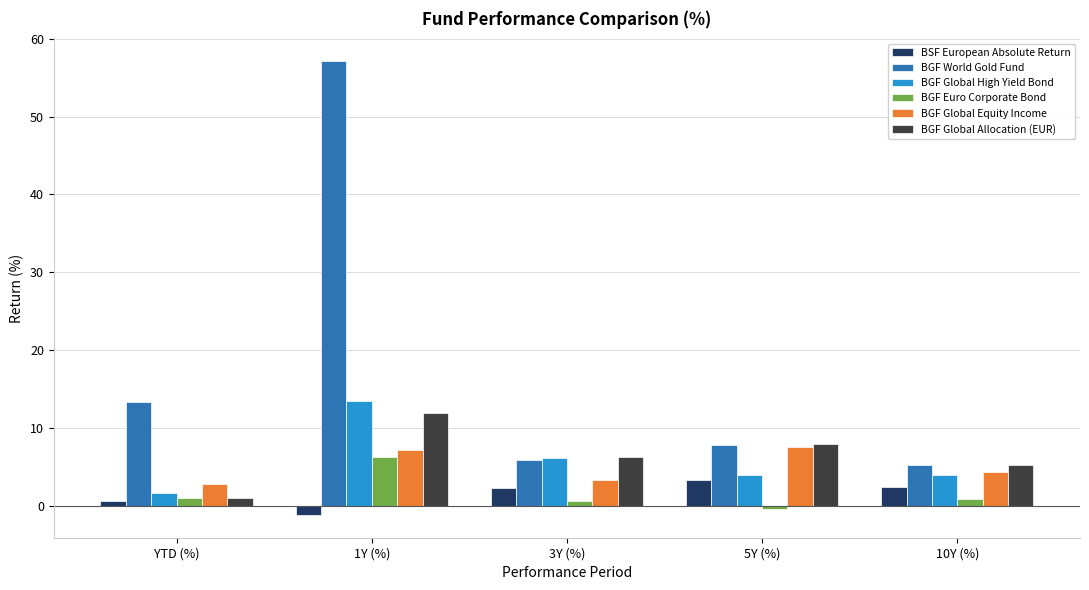

The BGF World Gold Fund series shows 8.7 at 3Y (%). True or false?

False